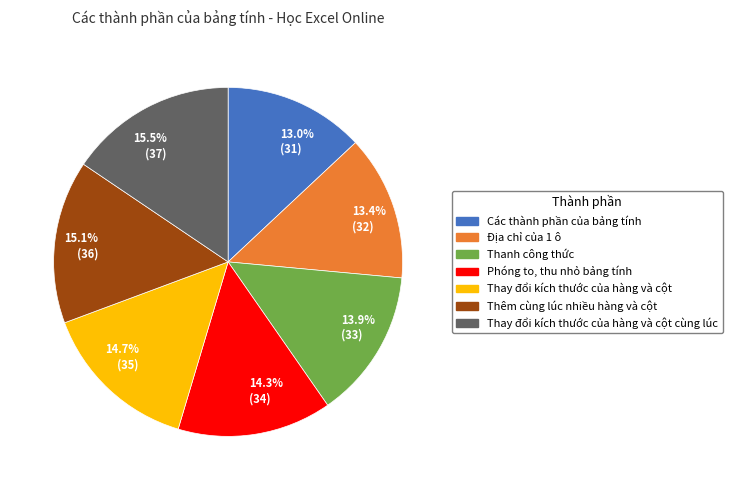

Is 14.7% (35) the majority of the pie?

No